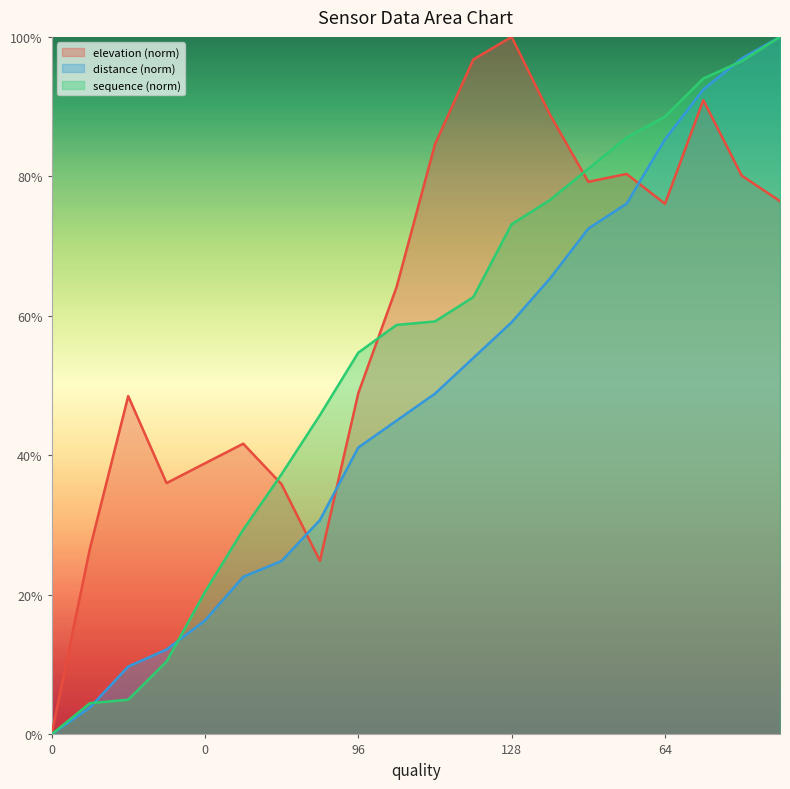

Does the chart have visible grid lines?

No